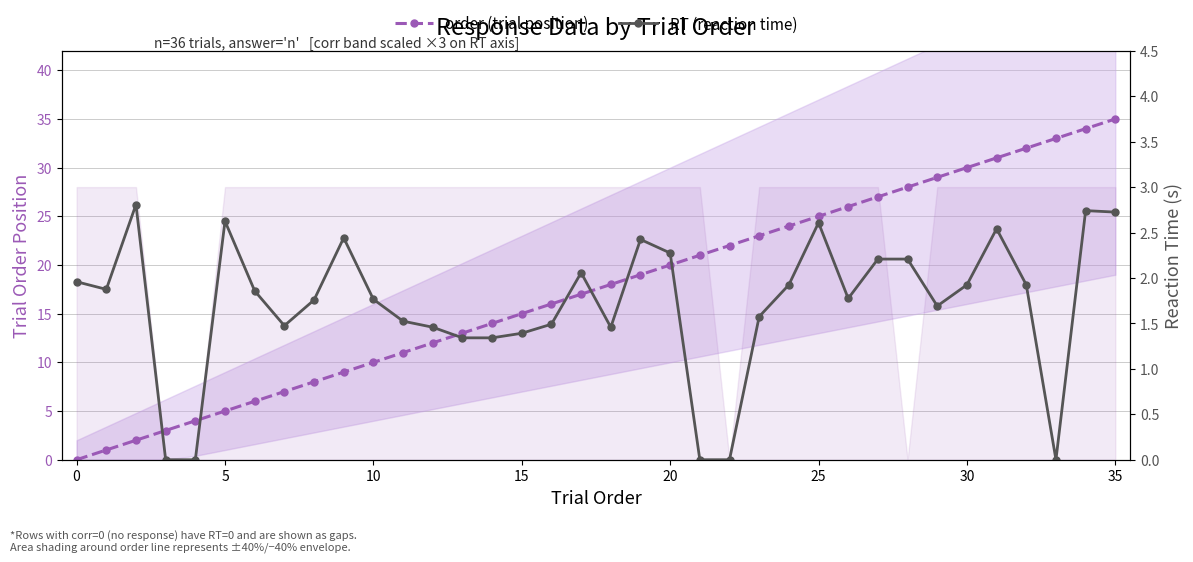

At which label is order (trial position) closest to 17?

17